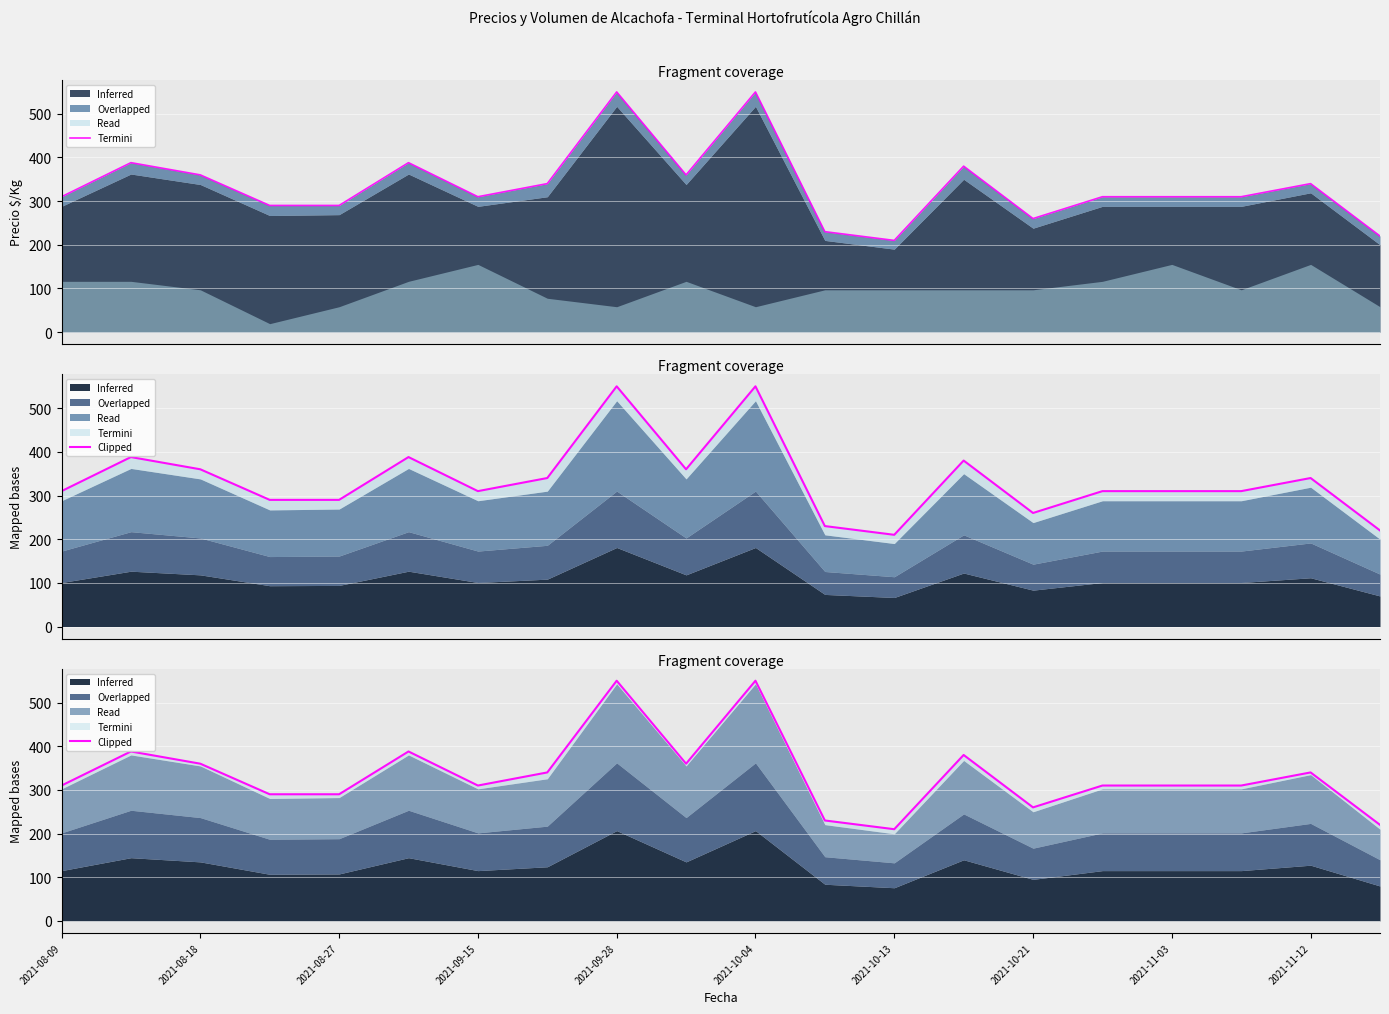

What is the value of the 17th point from the left?

310